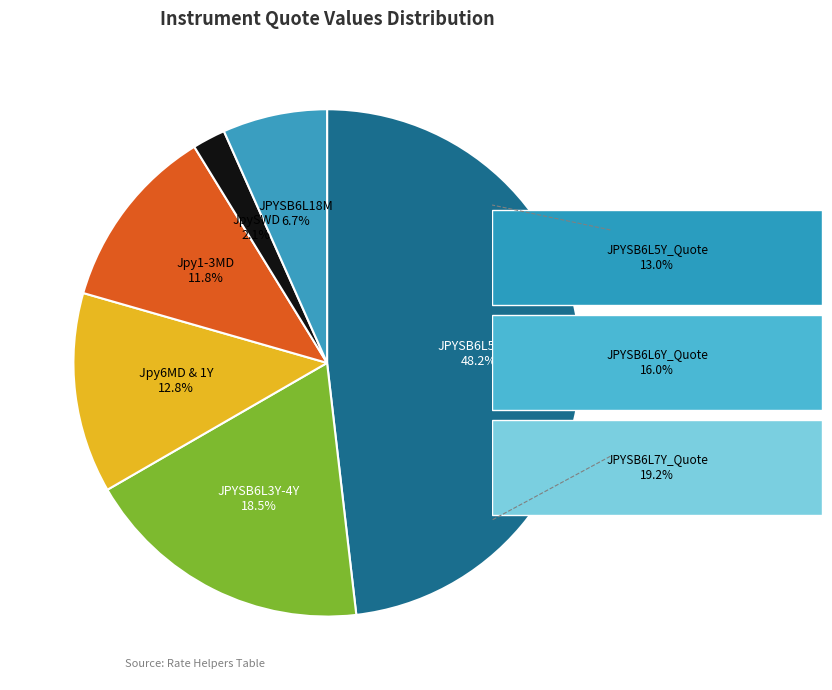

Does any single category account for the majority?

No